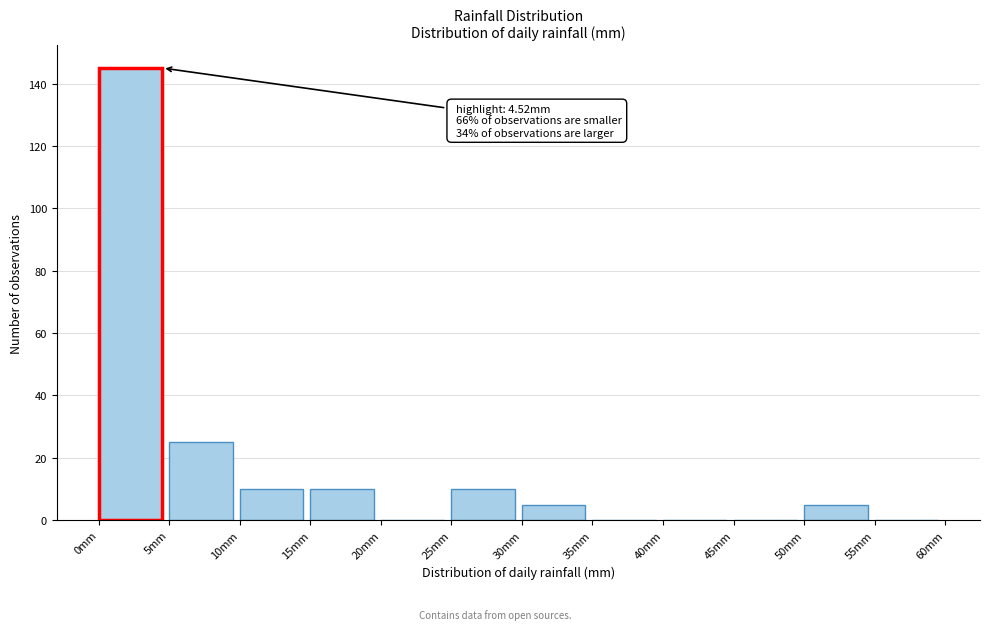

Over which range of the x-axis is the bar tallest?

0 to 5